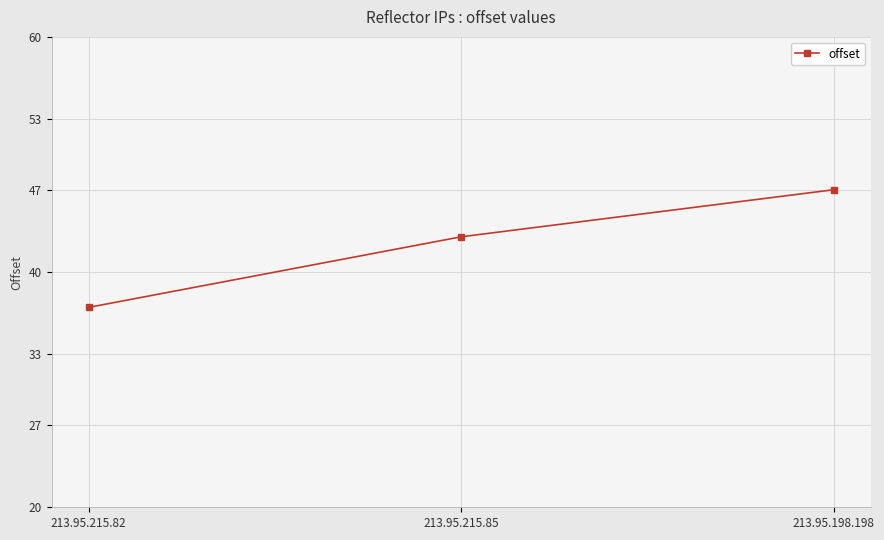

List the labels in order of value, largest first.

213.95.198.198, 213.95.215.85, 213.95.215.82